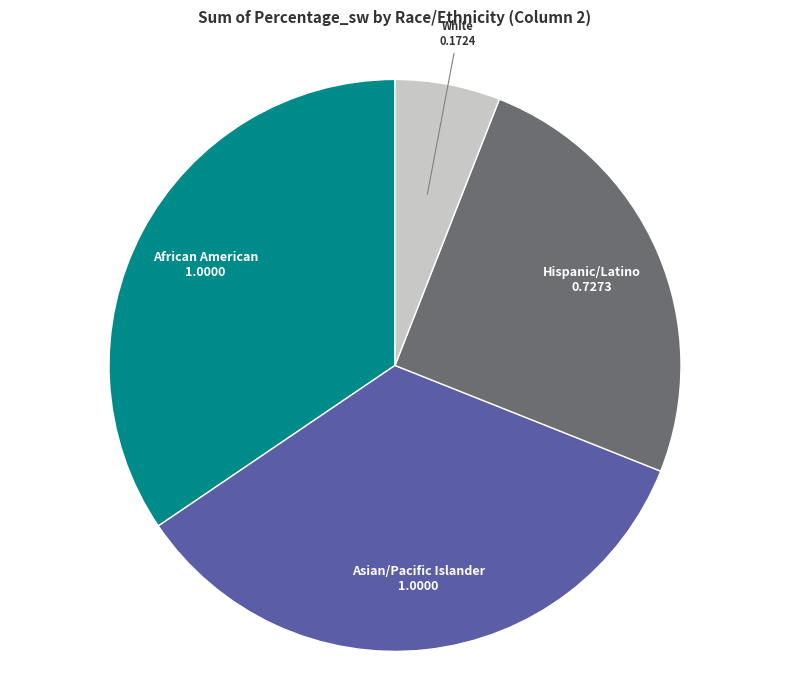

How many segments does this pie chart have?

4